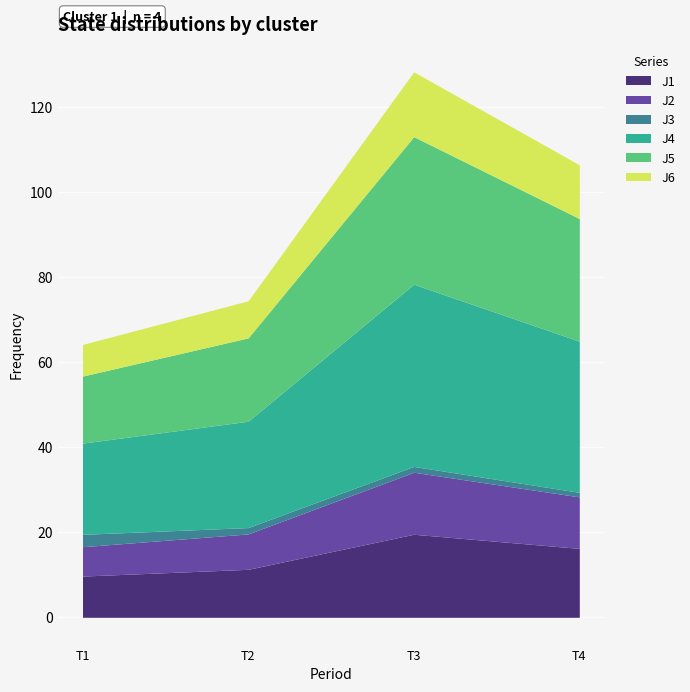

List the series in order of their peak value, highest first.

J4, J5, J1, J6, J2, J3